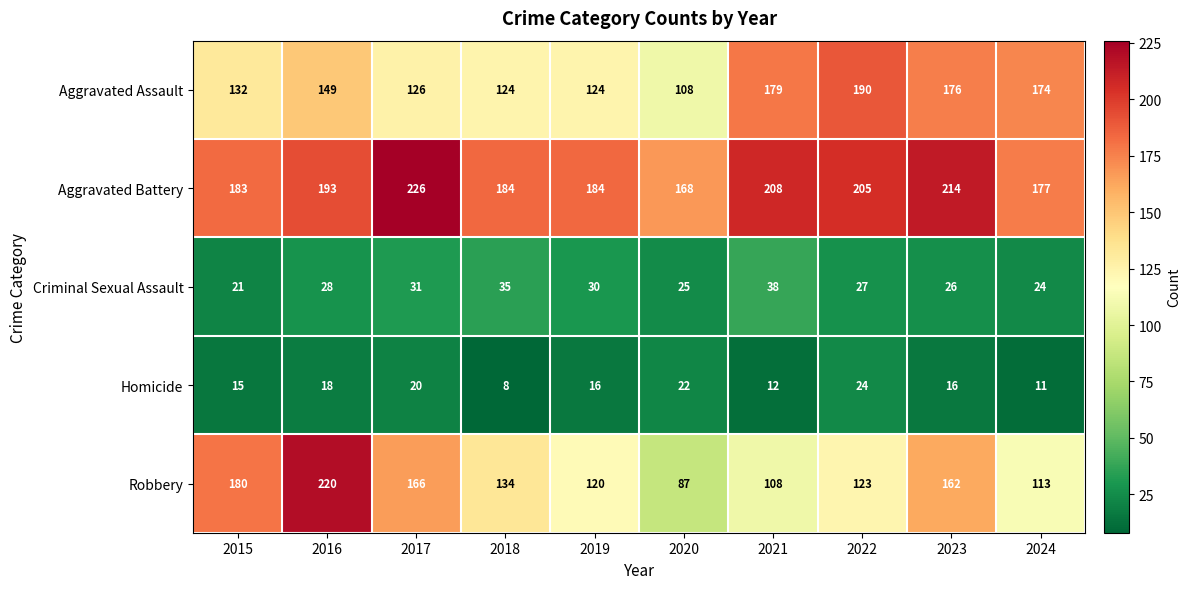

What is the approximate value of Robbery at 2023, to the nearest 10?

160